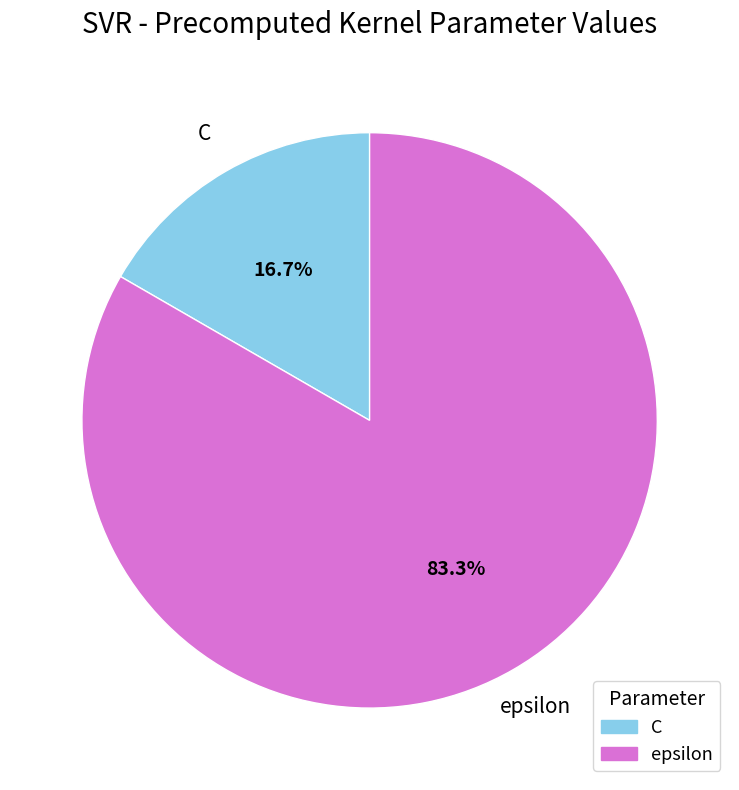

Which has a higher value, epsilon or C?

epsilon